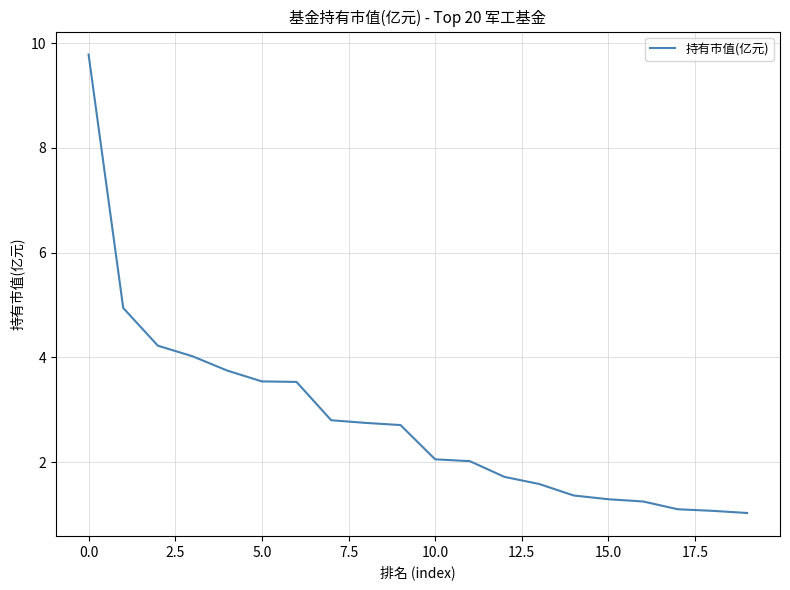

How many series are shown in this chart?

1